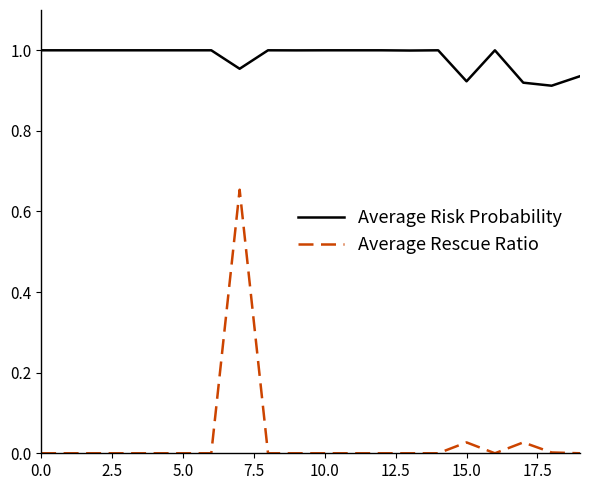

List the series in order of their peak value, highest first.

Average Risk Probability, Average Rescue Ratio